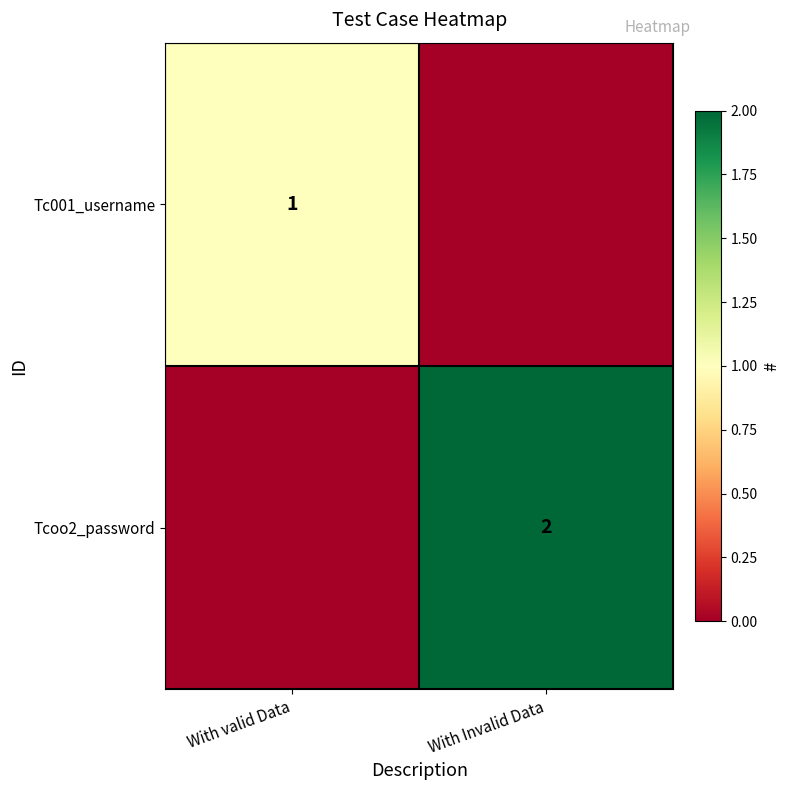

True or false: Tcoo2_password has a value of 3 at With Invalid Data.

False